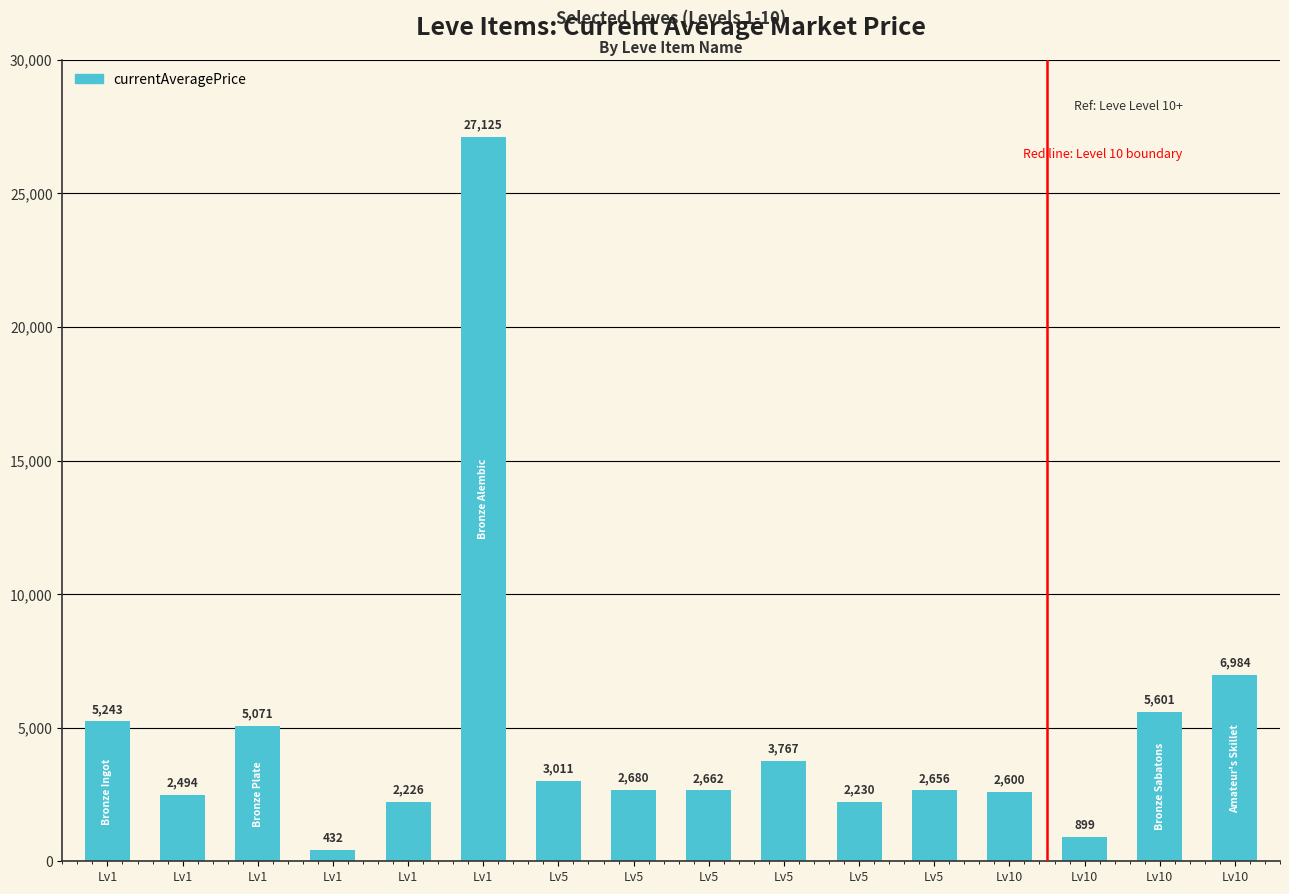

Is it true that the value at Lv5 is 885?

False